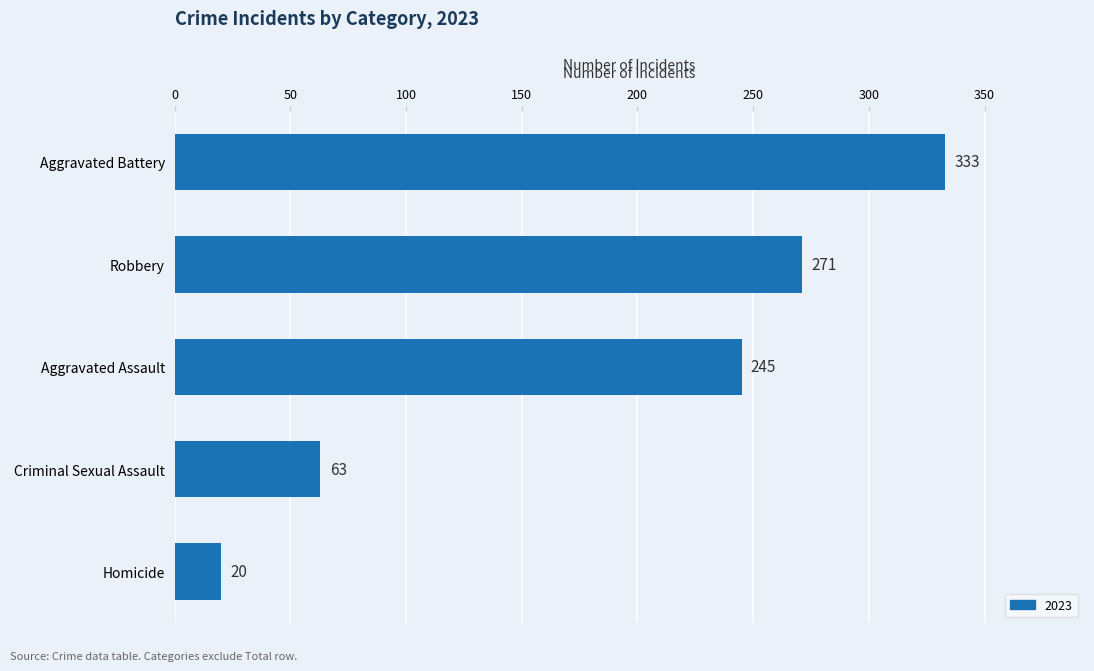

The chart shows a value of 192 at Aggravated Battery. True or false?

False